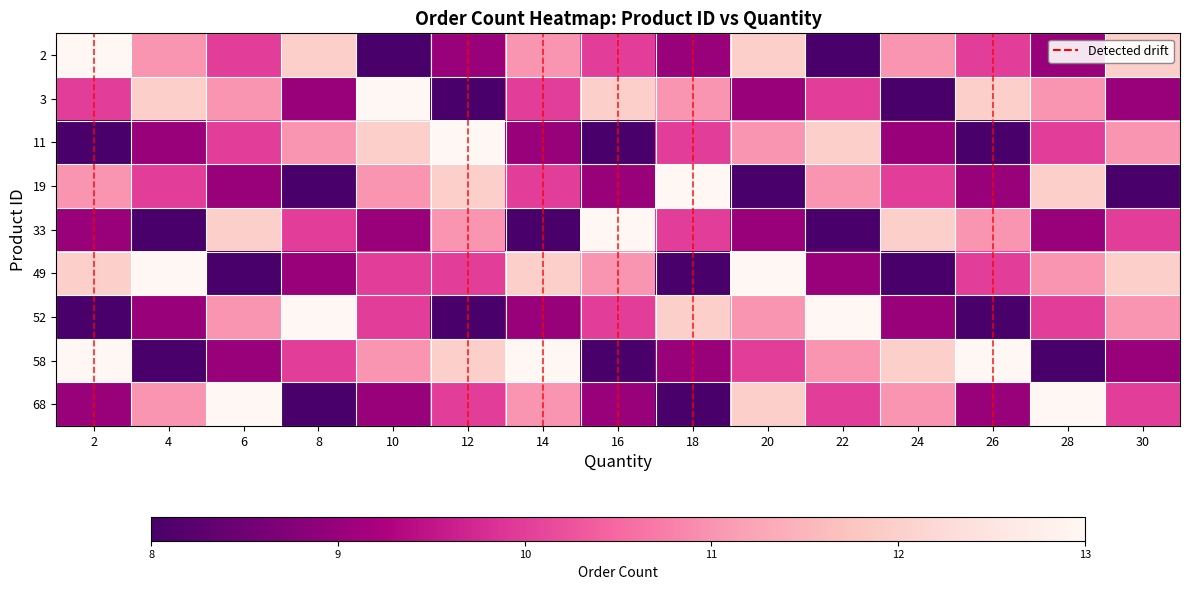

Where does the 58 series first go above 10?

2